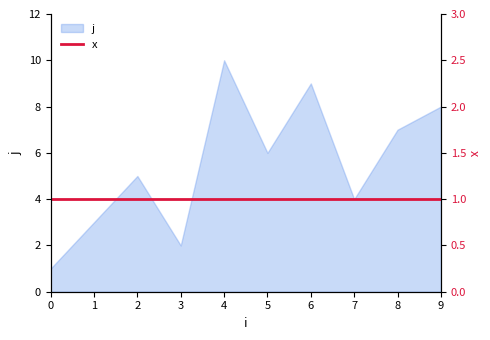

The chart shows a value of 11 at 9. True or false?

False